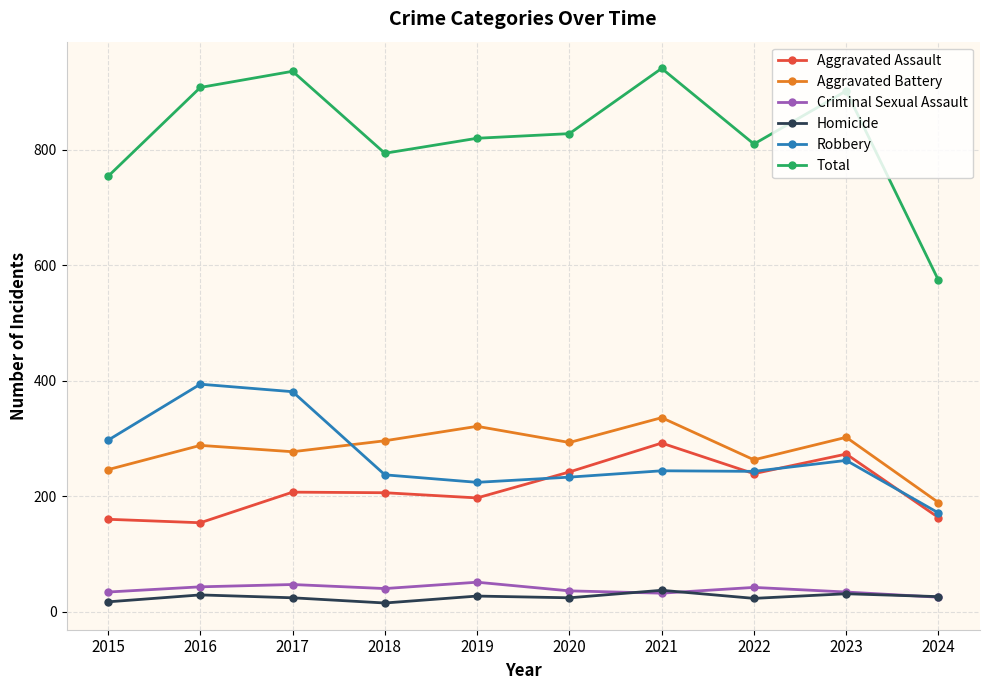

True or false: Homicide has more than 0 points higher than both neighbors.

True